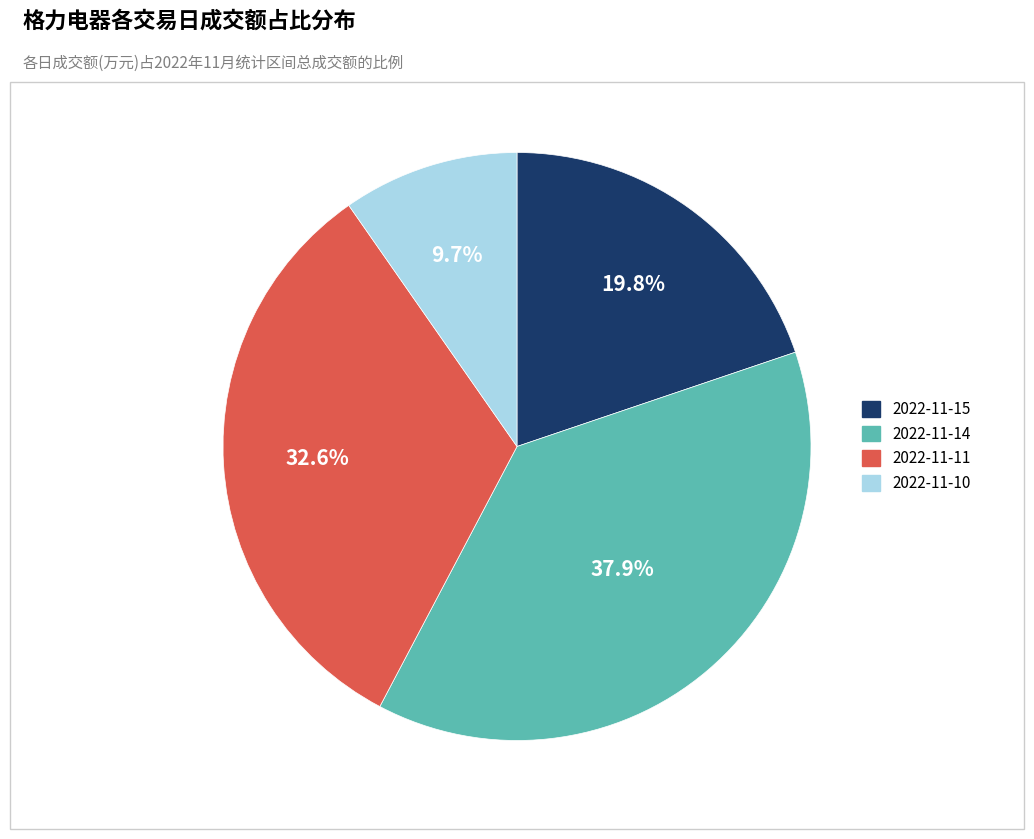

Rank the categories by value from lowest to highest.

2022-11-10, 2022-11-15, 2022-11-11, 2022-11-14